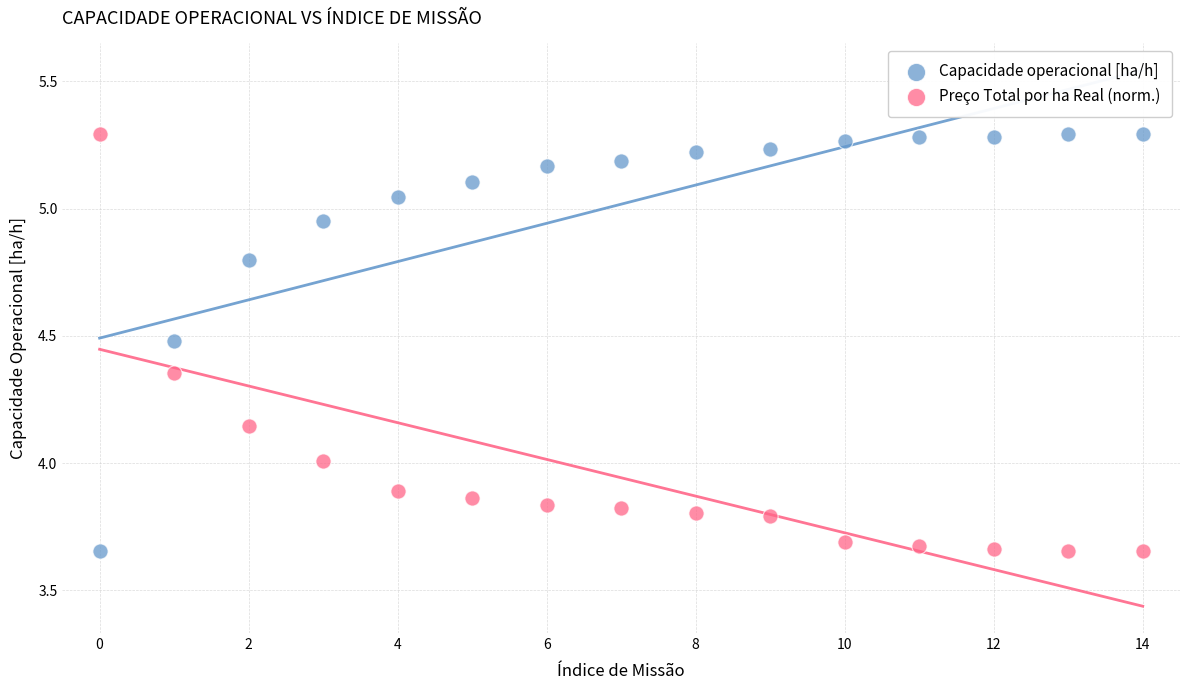

Across all data points, what is the range of Y values (max minus min)?

1.6